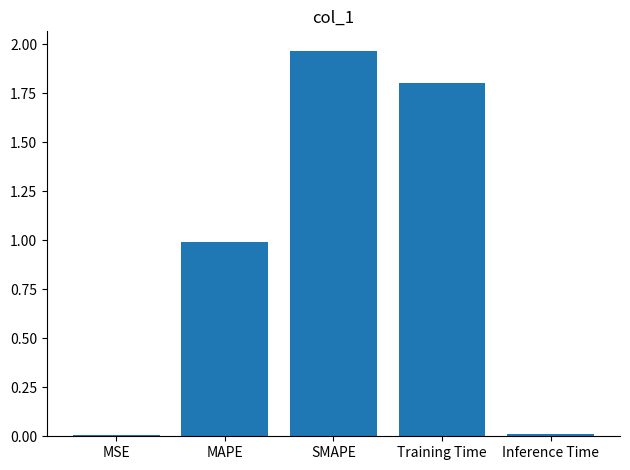

What is the sum of all values?

4.8